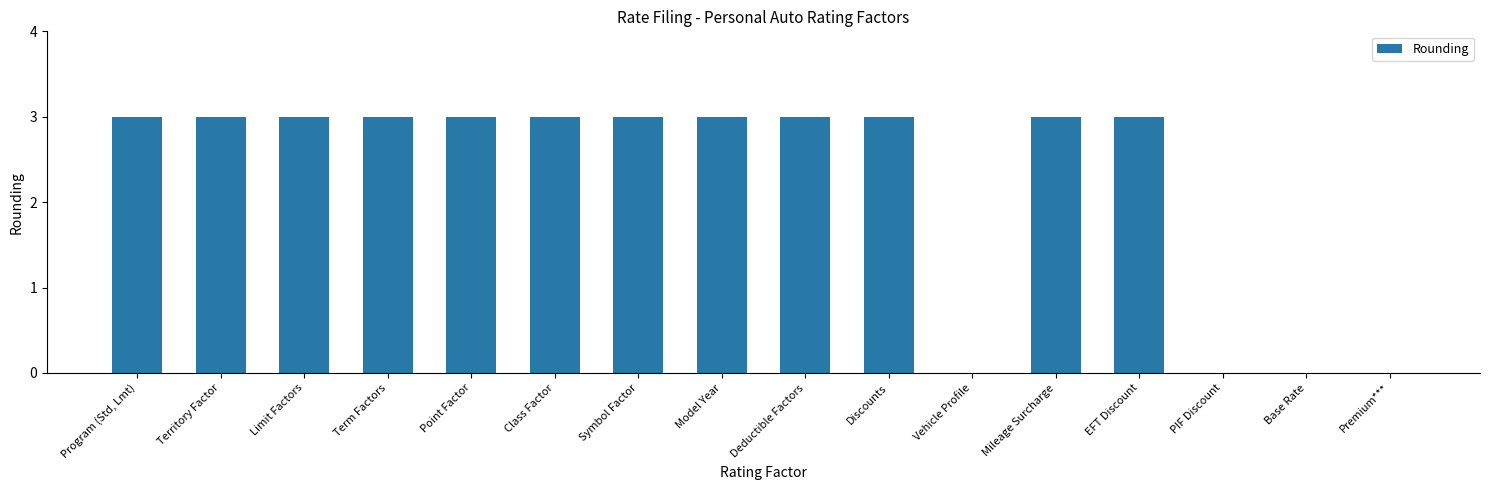

What is the sum of the values at Discounts and EFT Discount?

6